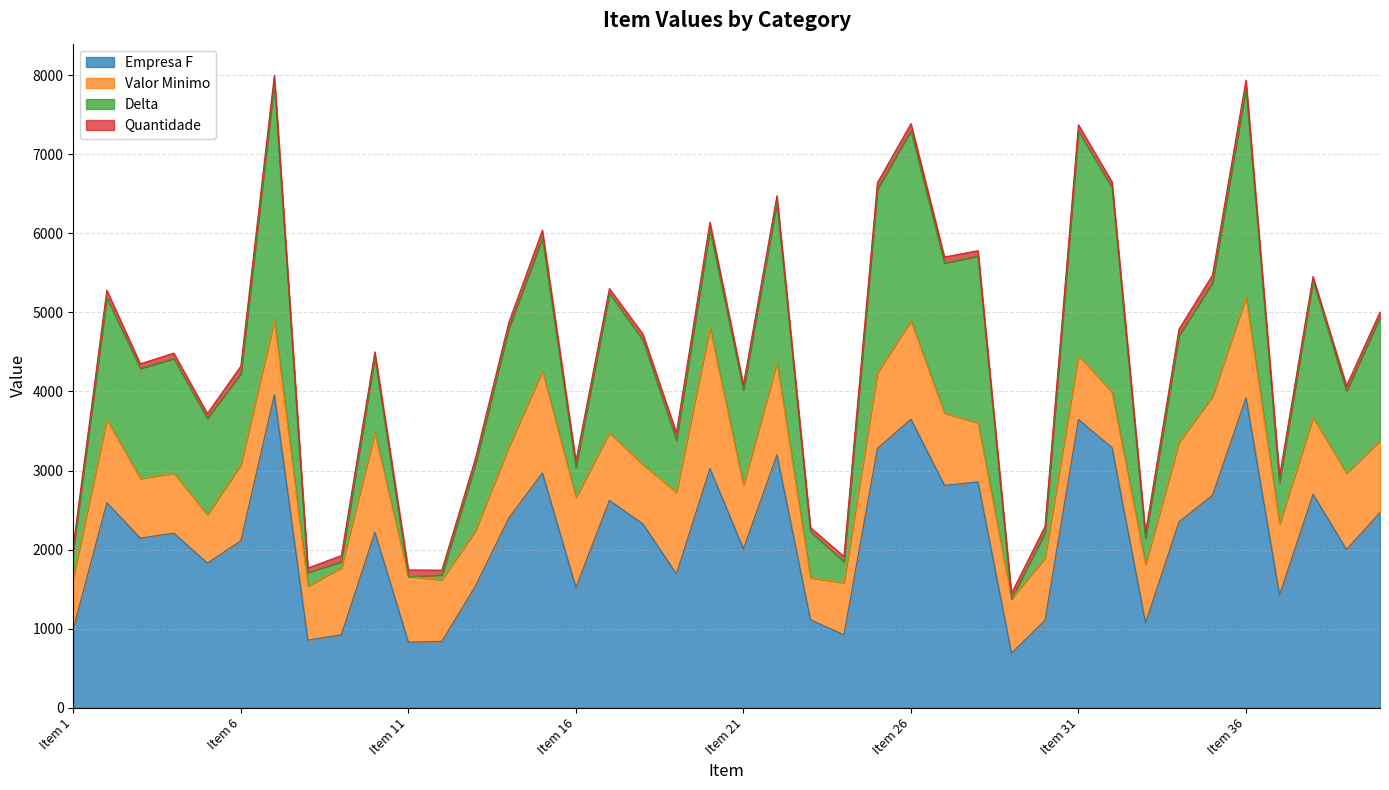

True or false: Quantidade and Valor Minimo cross at least once.

False